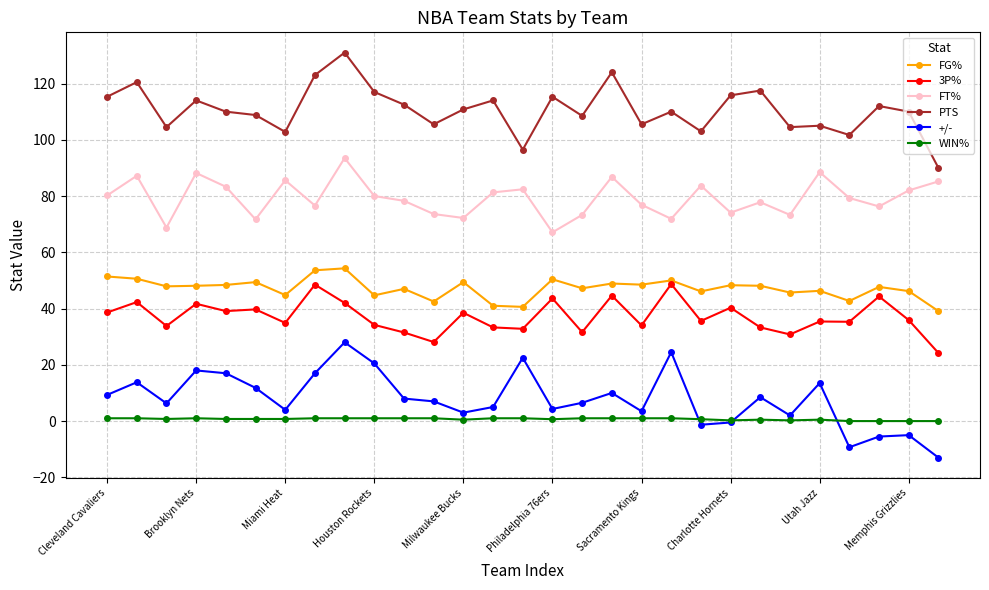

At how many categories does at least one series exceed 12?

29